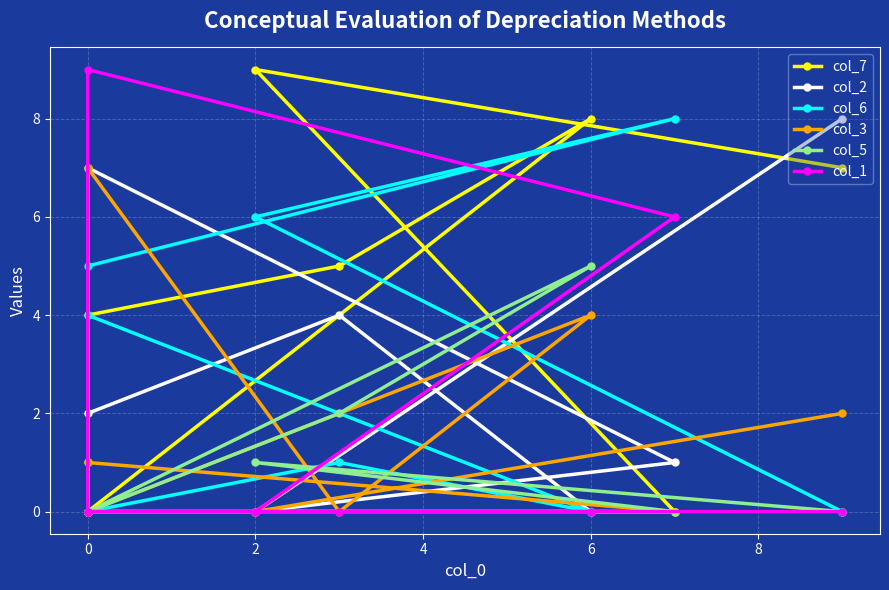

What is the sum of all col_5 values?

8